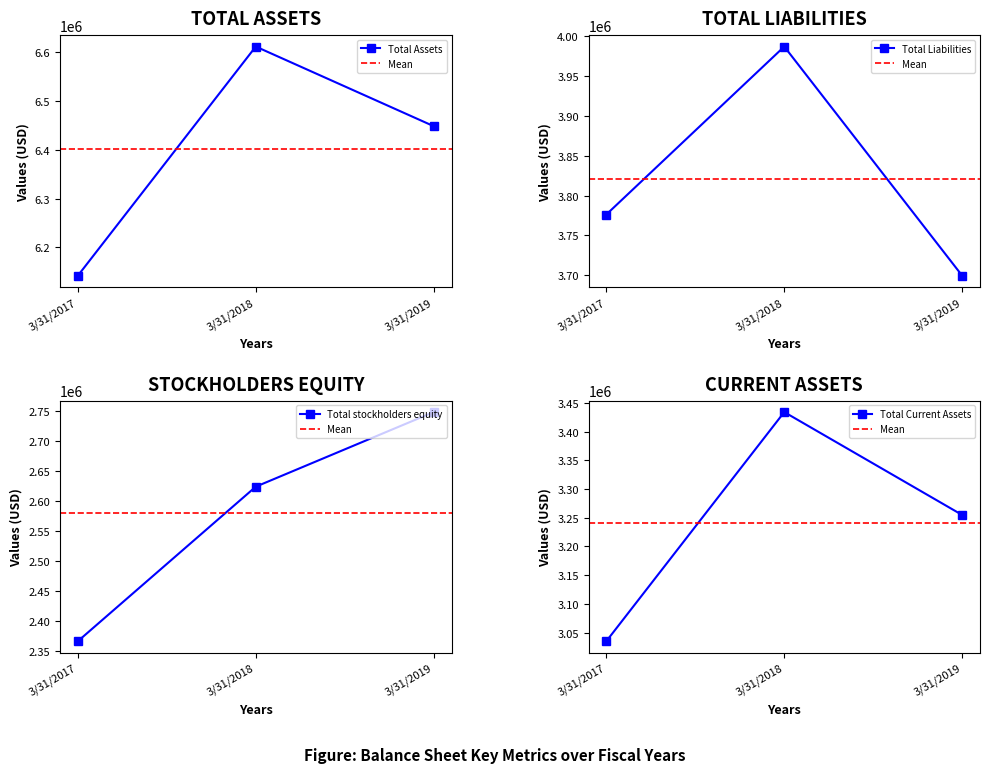

The Total Current Assets series shows 5072992 at 3/31/2019. True or false?

False